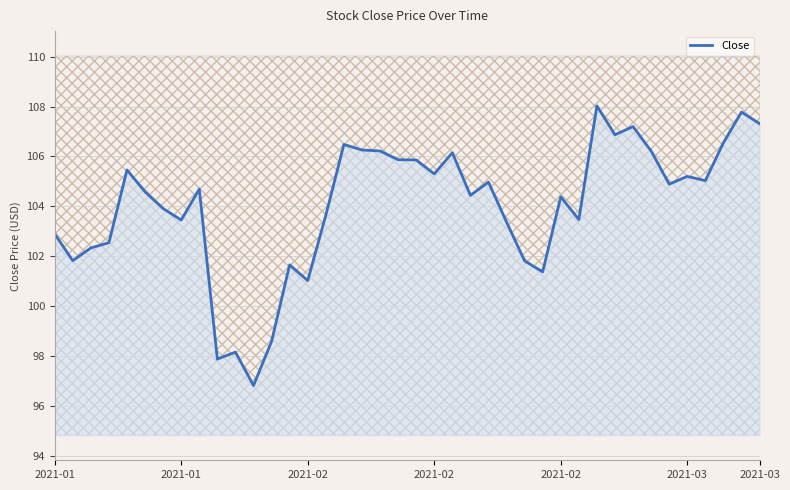

What is the minimum value shown in the chart?

96.8